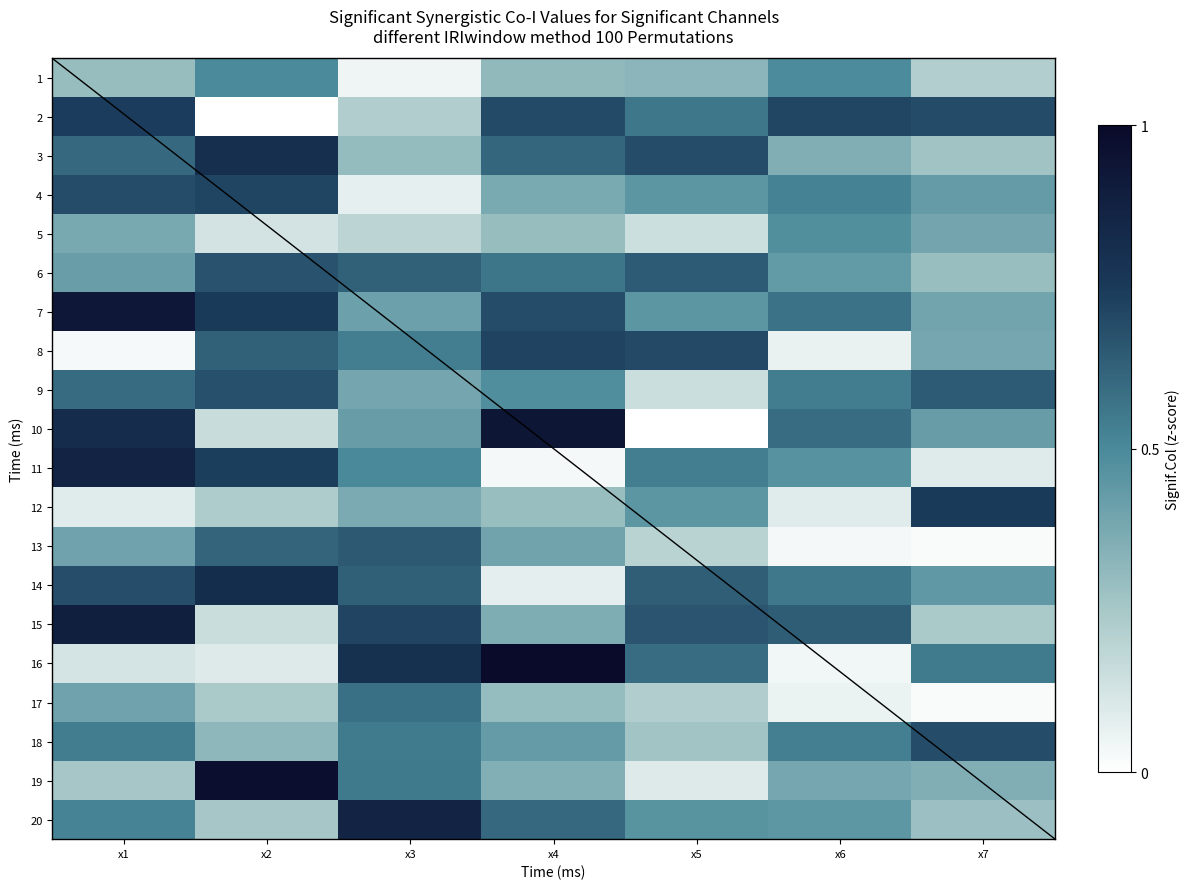

Where is 14 nearest to the value 0?

x4